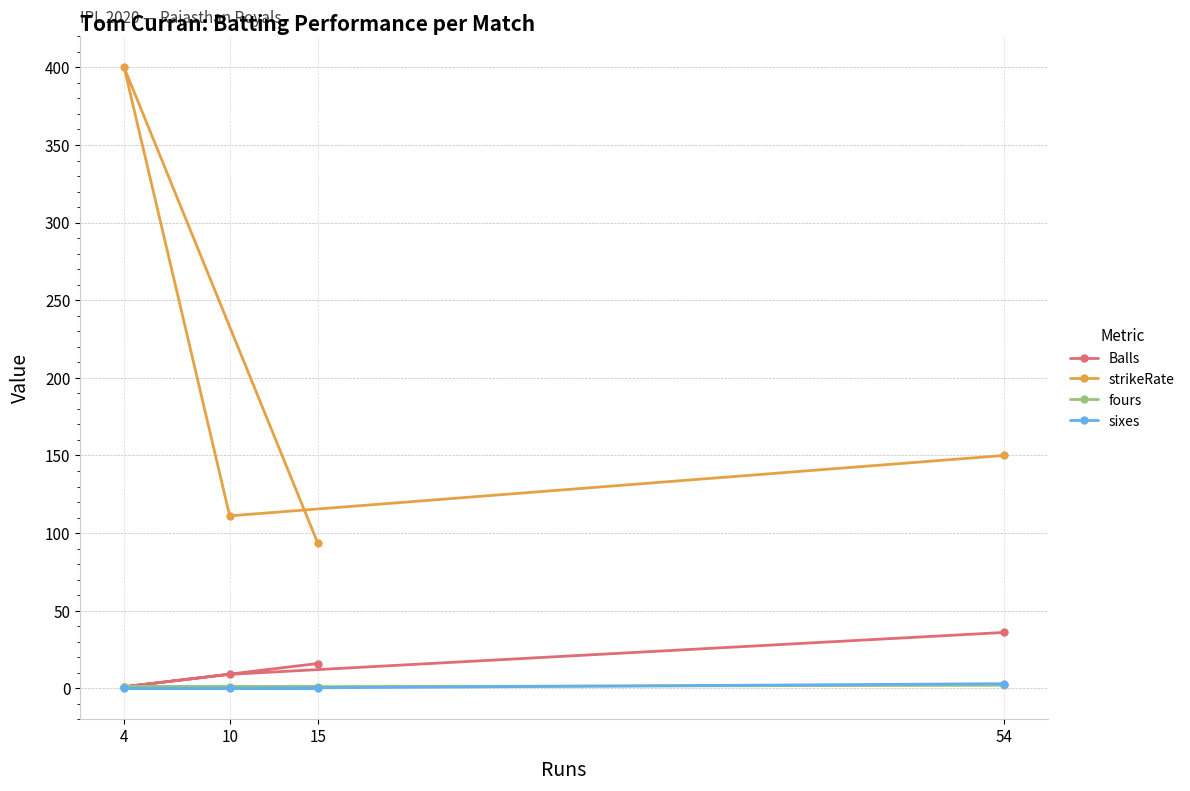

True or false: strikeRate and Balls intersect in this chart.

False